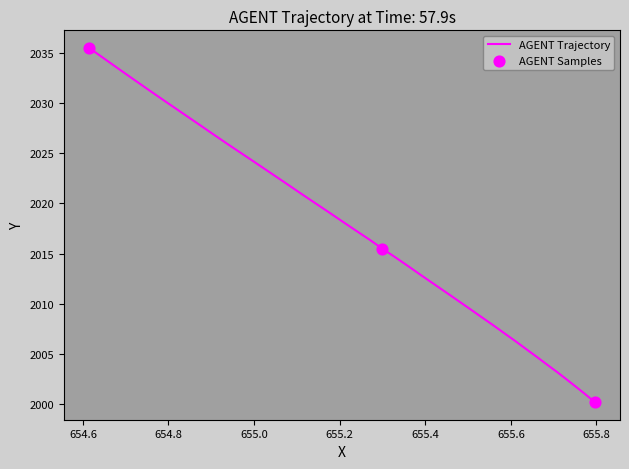

What is the maximum value shown in the chart?

2035.5